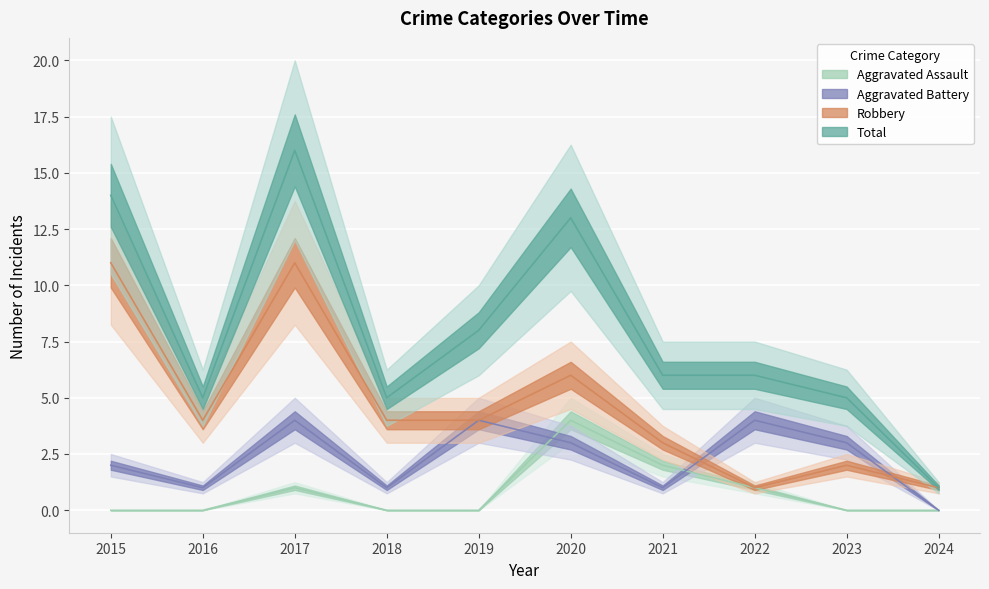

What is the value of the Aggravated Battery point at the 3rd from the left?

4